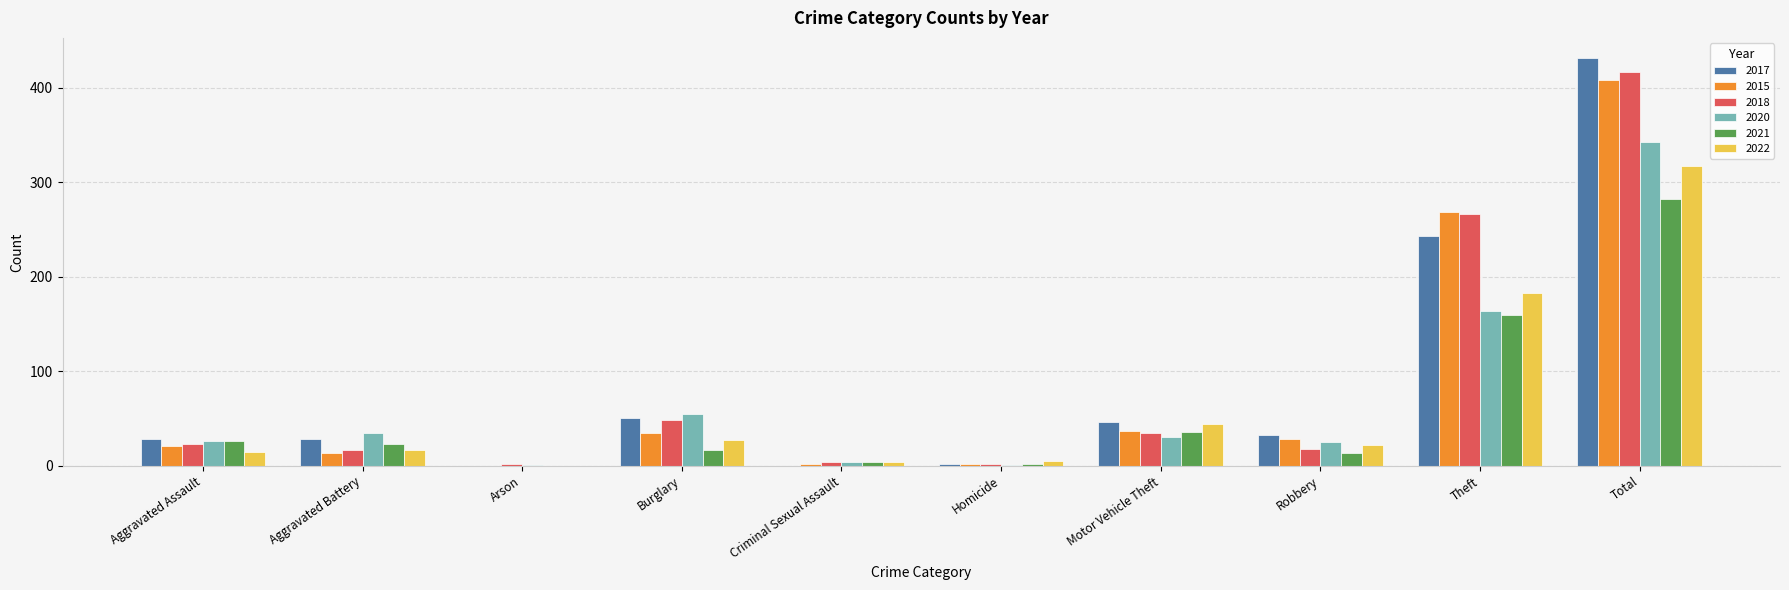

How many positive values does the 2021 series have?

9